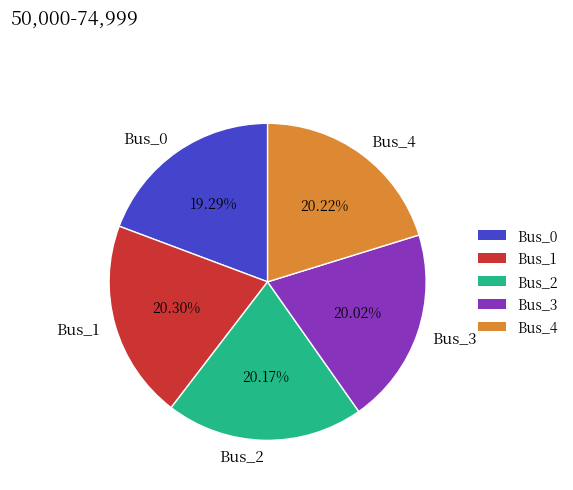

Is Bus_2 the majority of the pie?

No